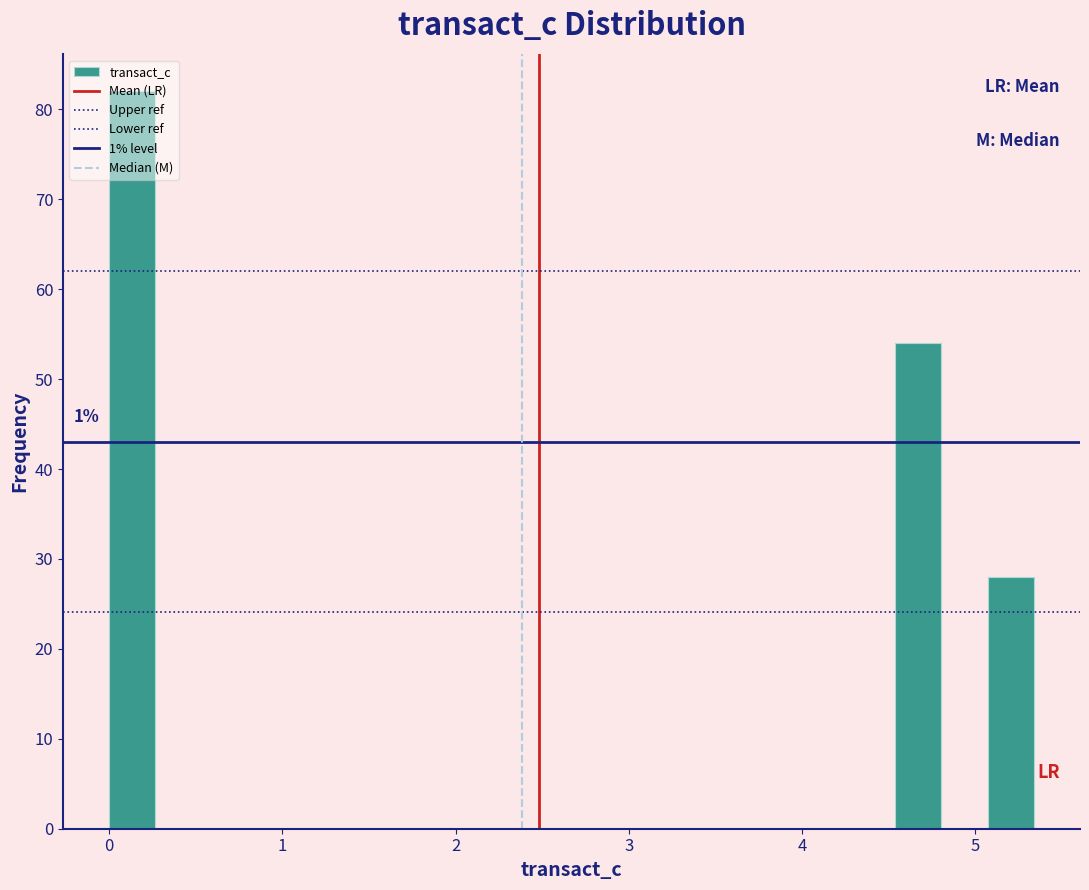

Around what value on the x-axis is the tallest bar? Give the approximate position of its centre, as read against the axis.

0.1